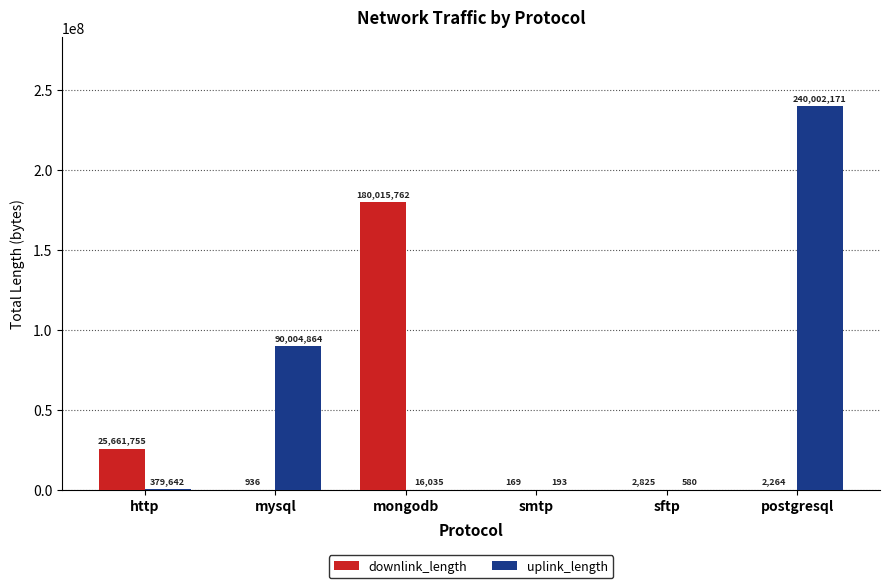

Reading left to right, extract all data points from this chart.

downlink_length: http=25661755	mysql=936	mongodb=180015762	smtp=169	sftp=2825	postgresql=2264
uplink_length: http=379642	mysql=90004864	mongodb=16035	smtp=193	sftp=580	postgresql=240002171